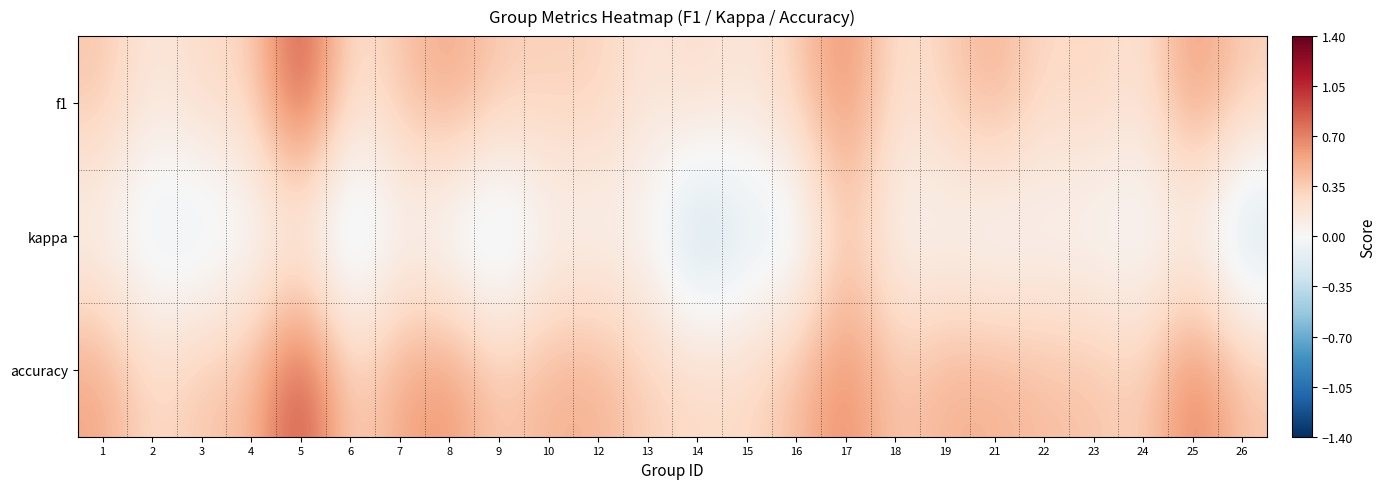

Rank the series at 3 from lowest to highest value.

kappa, f1, accuracy